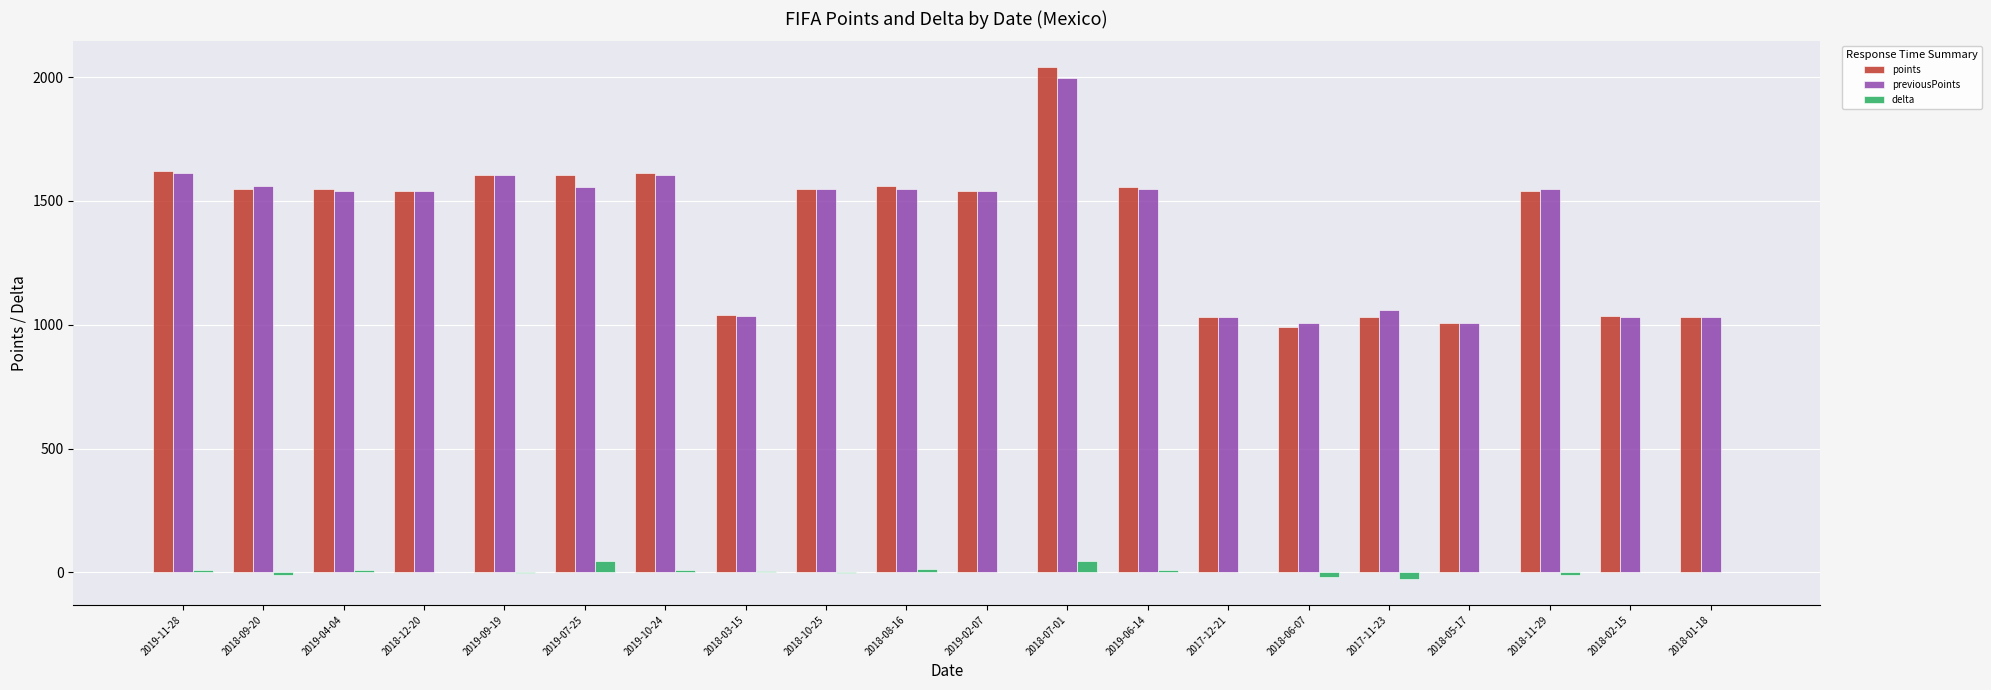

What is the difference between the points values at 2017-11-23 and 2019-11-28?

589